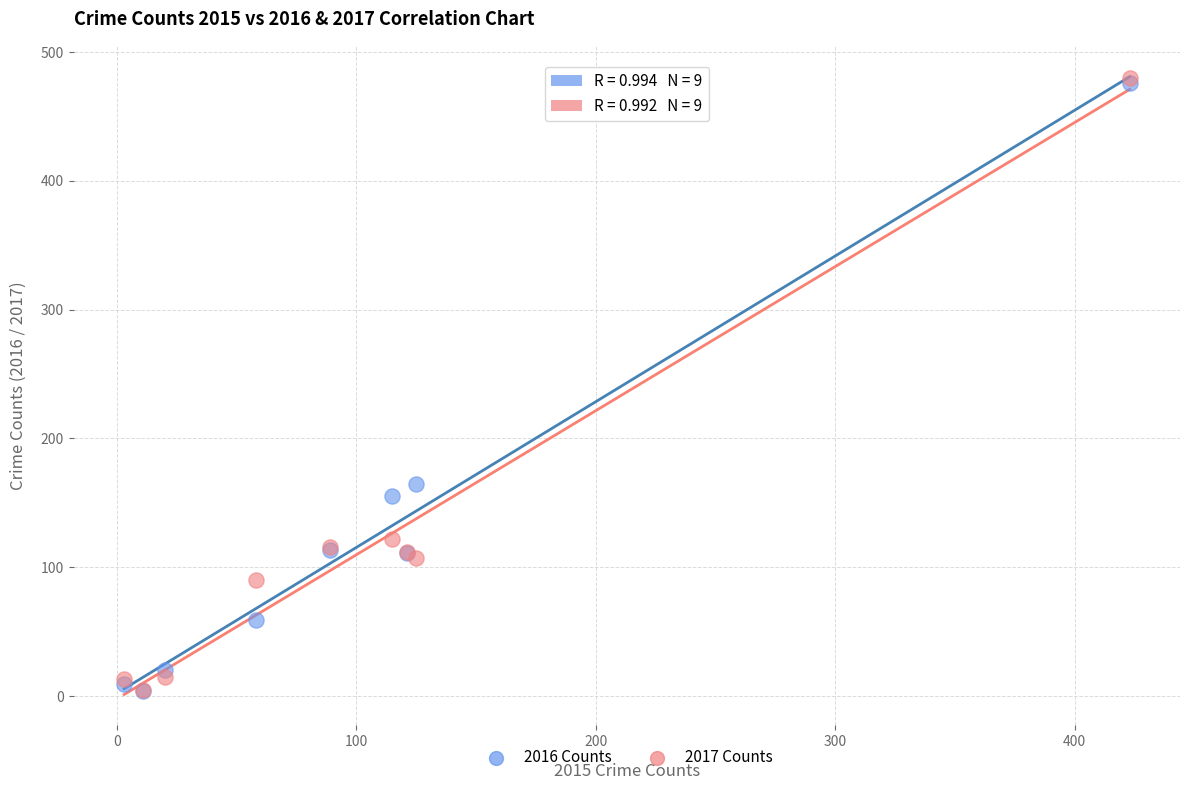

Across all series, what Y value is closest to 242?

165